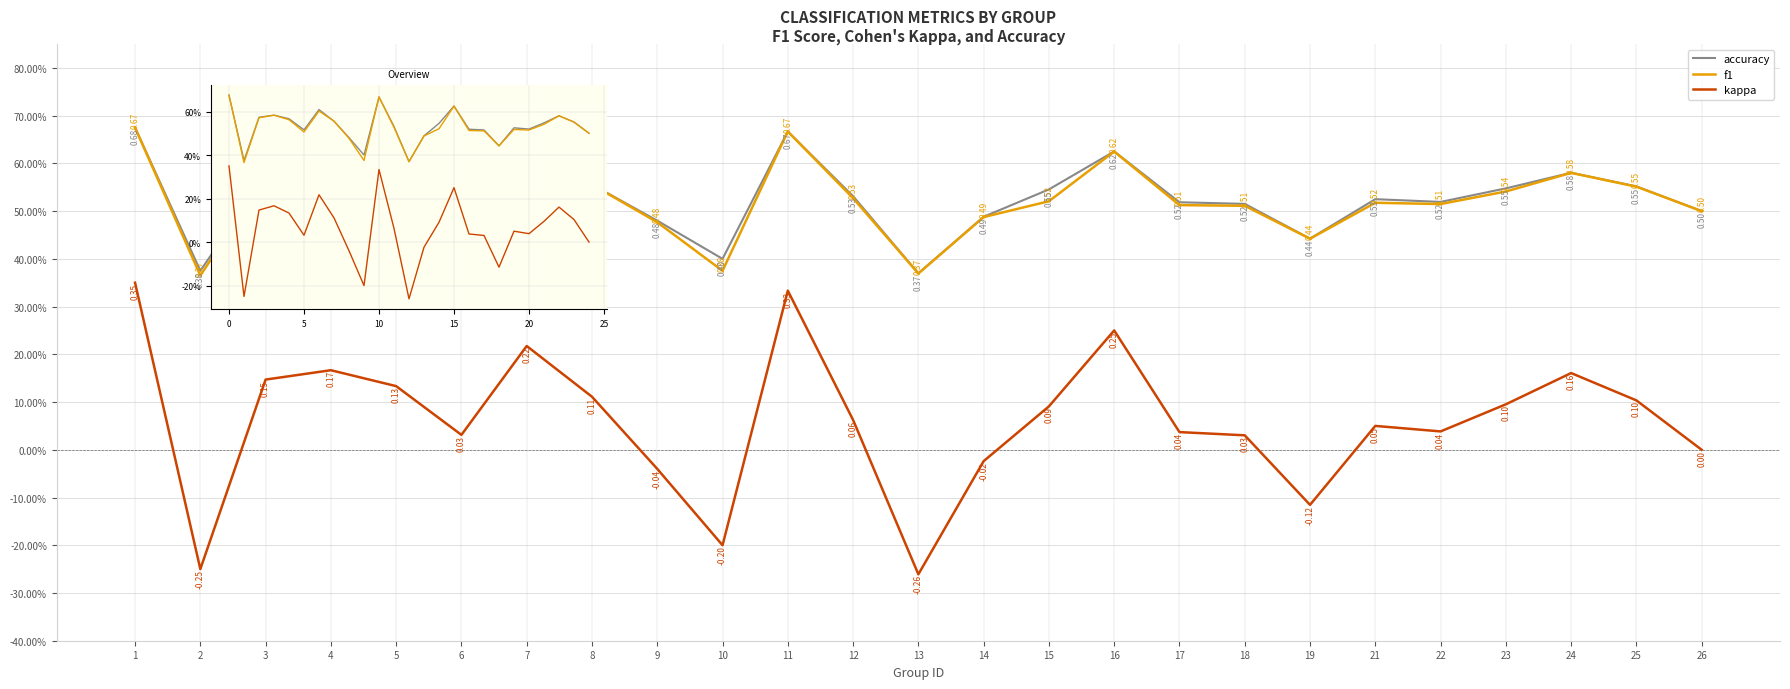

Read the kappa value at 1.

0.3